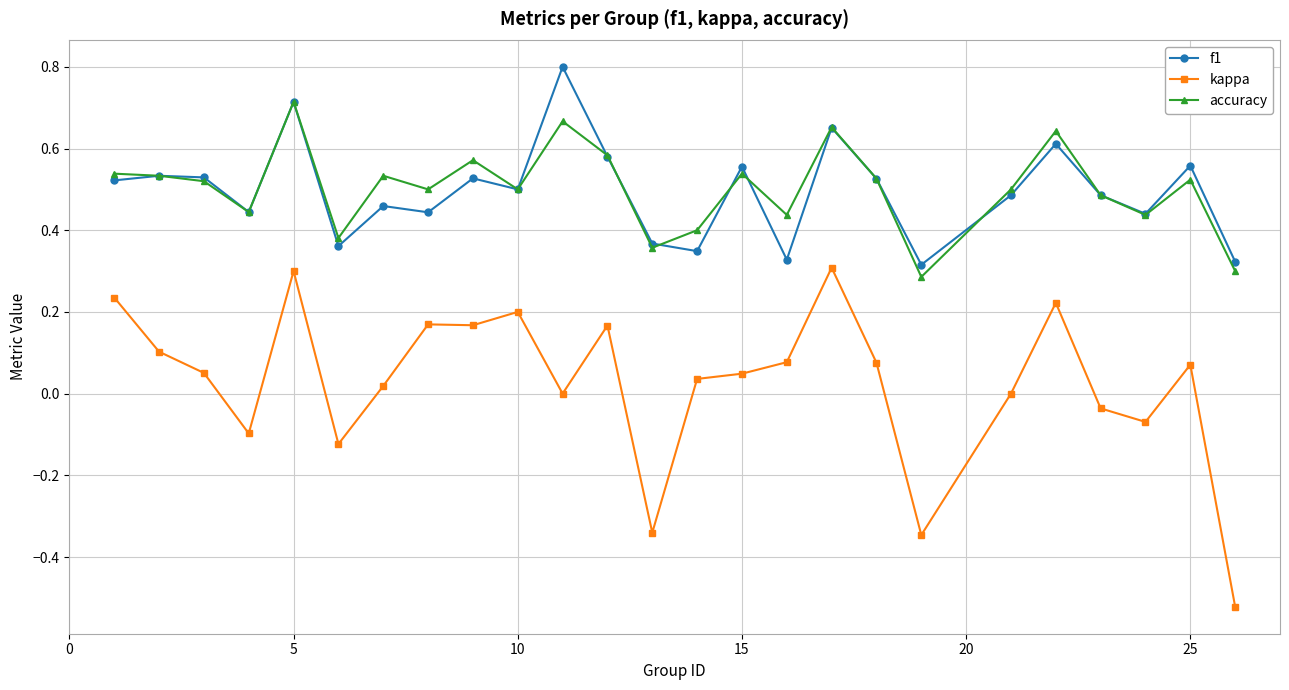

True or false: kappa and accuracy intersect in this chart.

False